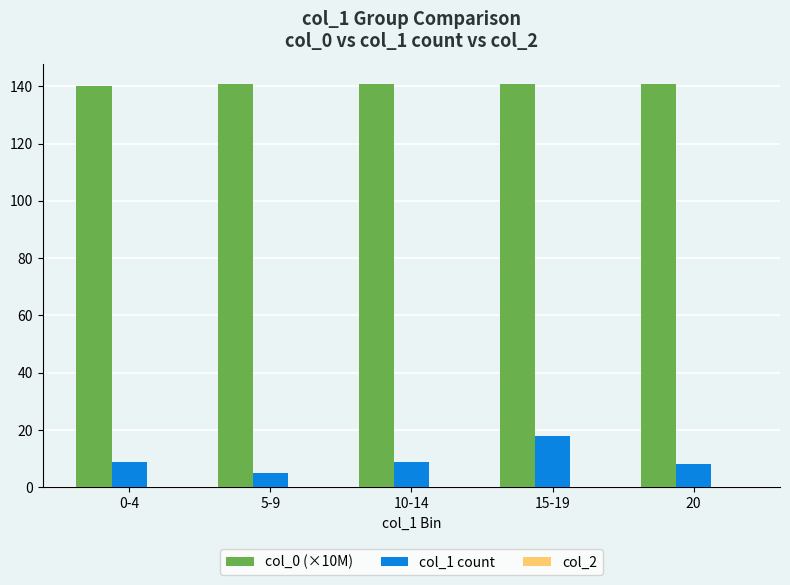

Is it true that col_0 (×10M) equals 140.8 at 15-19?

True